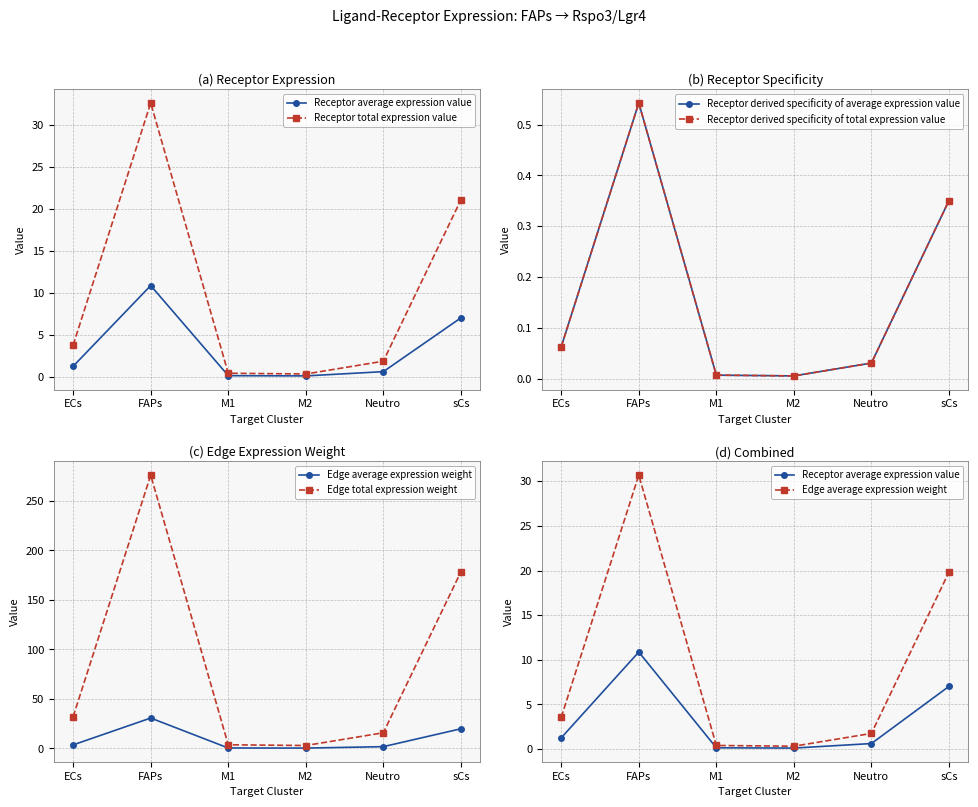

What is the total value across all series at ECs?

40.9